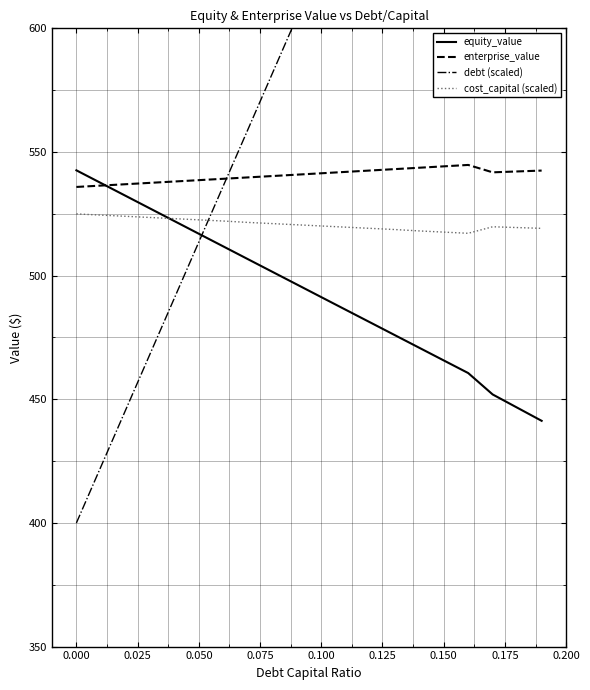

True or false: cost_capital (scaled) and enterprise_value cross at least once.

False